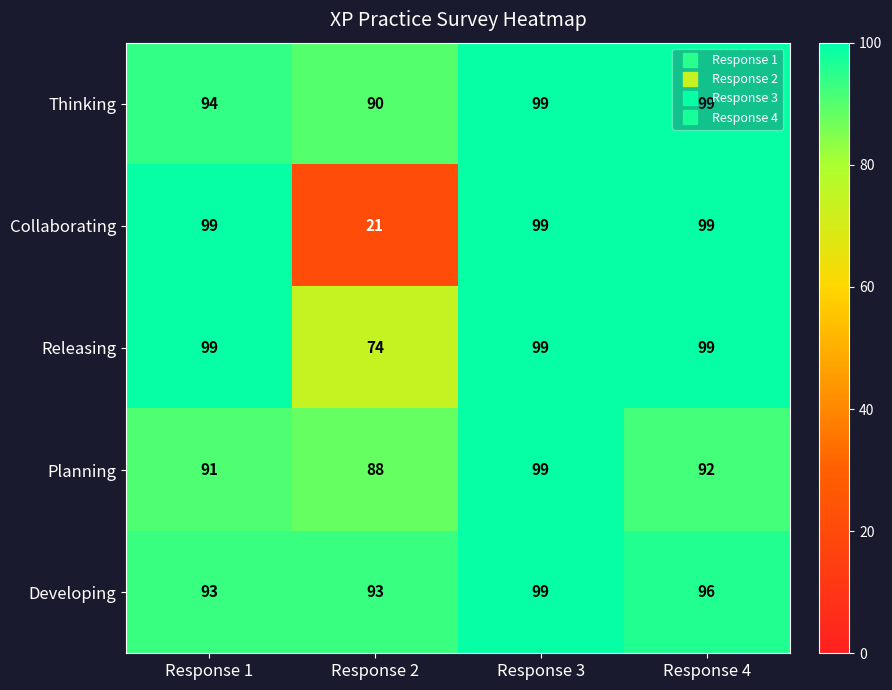

The Developing series shows 142 at Response 4. True or false?

False